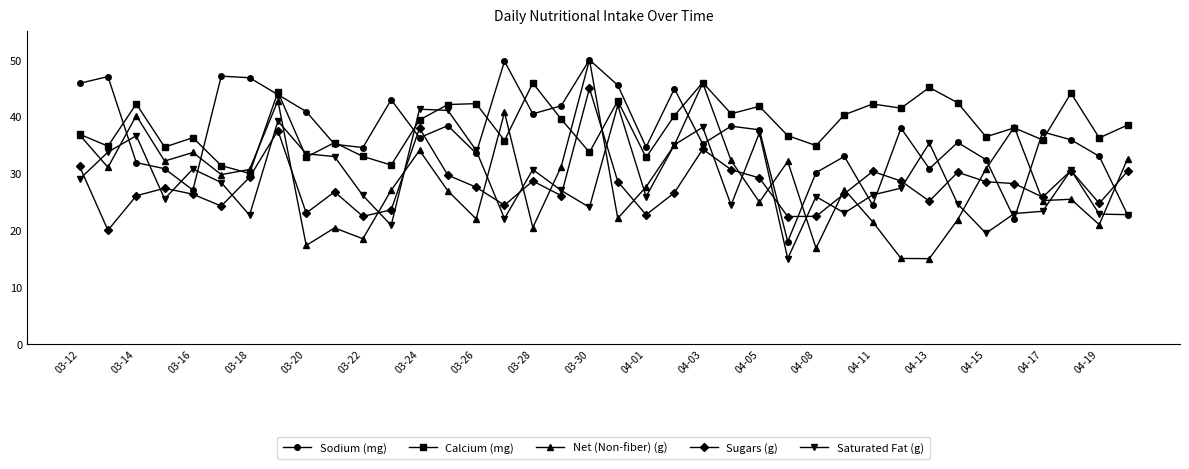

What is the smallest value displayed?

15.0